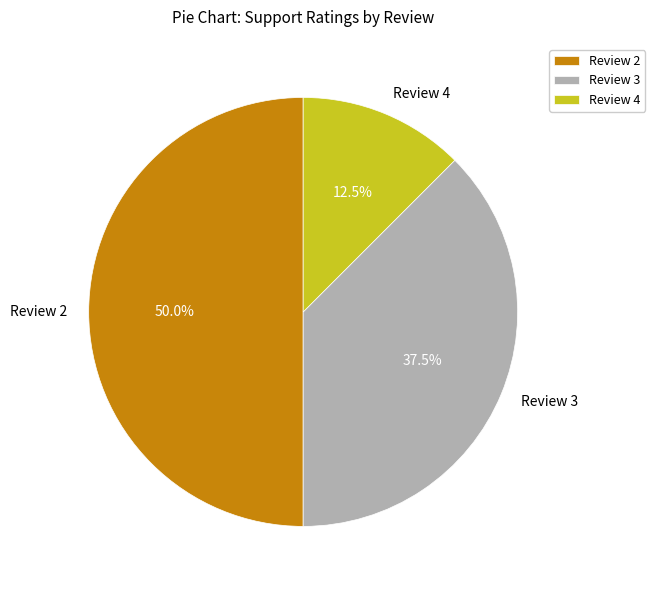

To the nearest percent, what percentage of the pie is Review 2?

50%